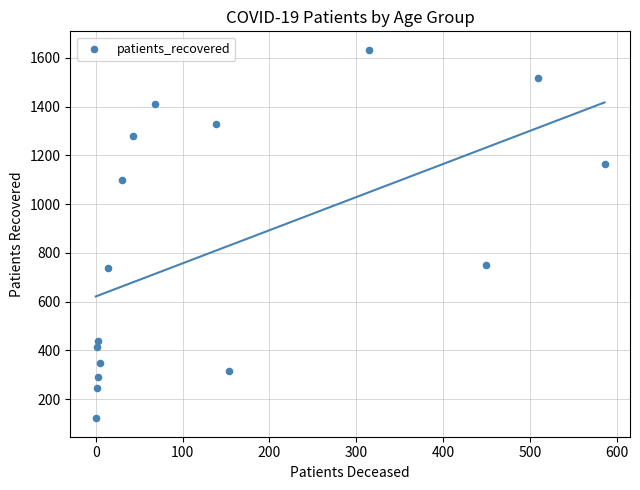

What is the range of X values (max minus min)?

586